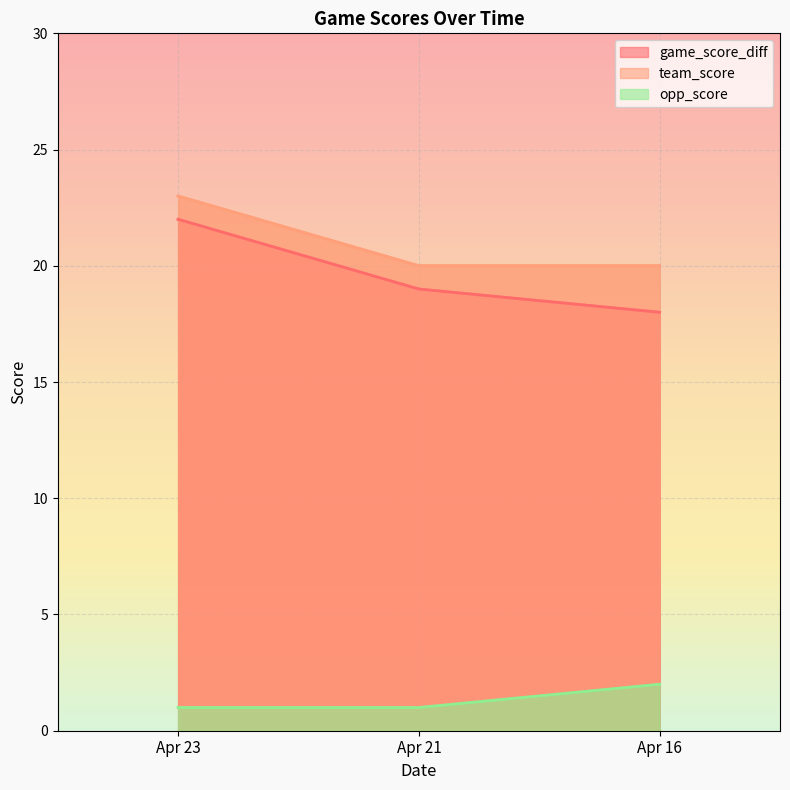

Reading left to right, list all the values displayed in this chart.

game_score_diff: Apr 23=22	Apr 21=19	Apr 16=18
team_score: Apr 23=23	Apr 21=20	Apr 16=20
opp_score: Apr 23=1	Apr 21=1	Apr 16=2